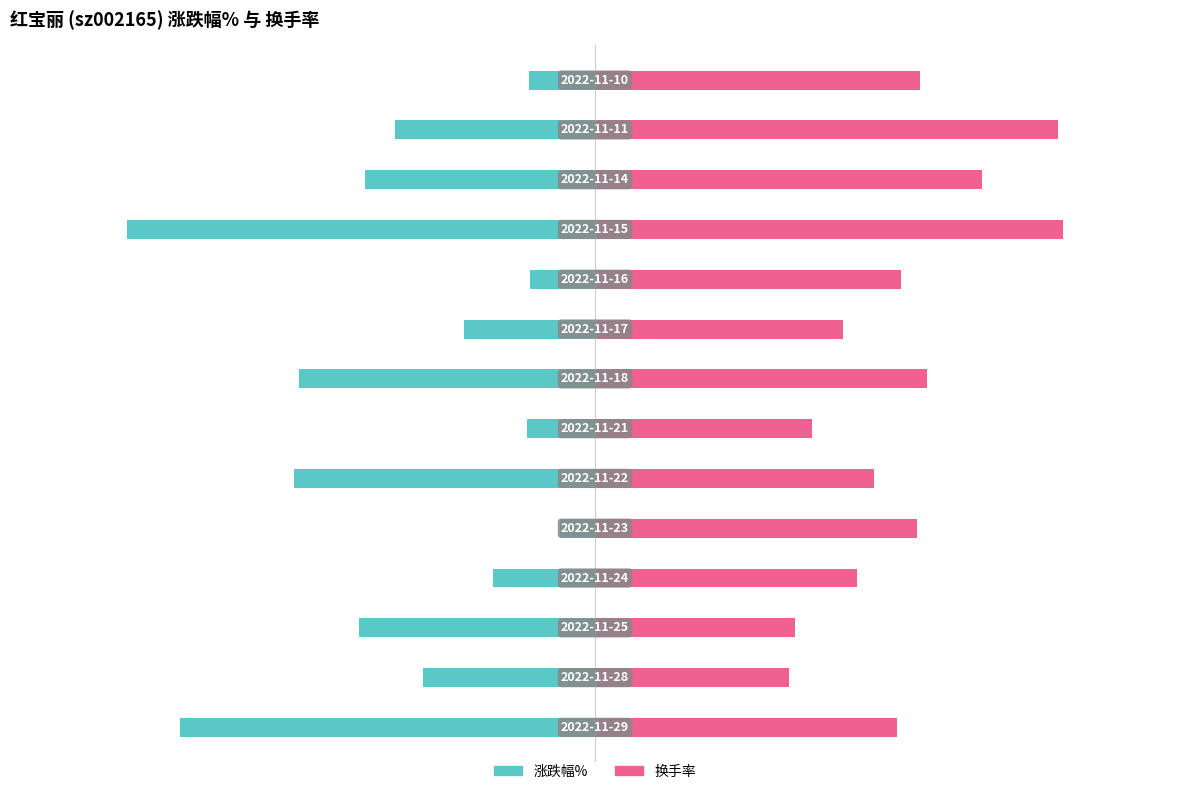

At how many categories does at least one series exceed -23?

14